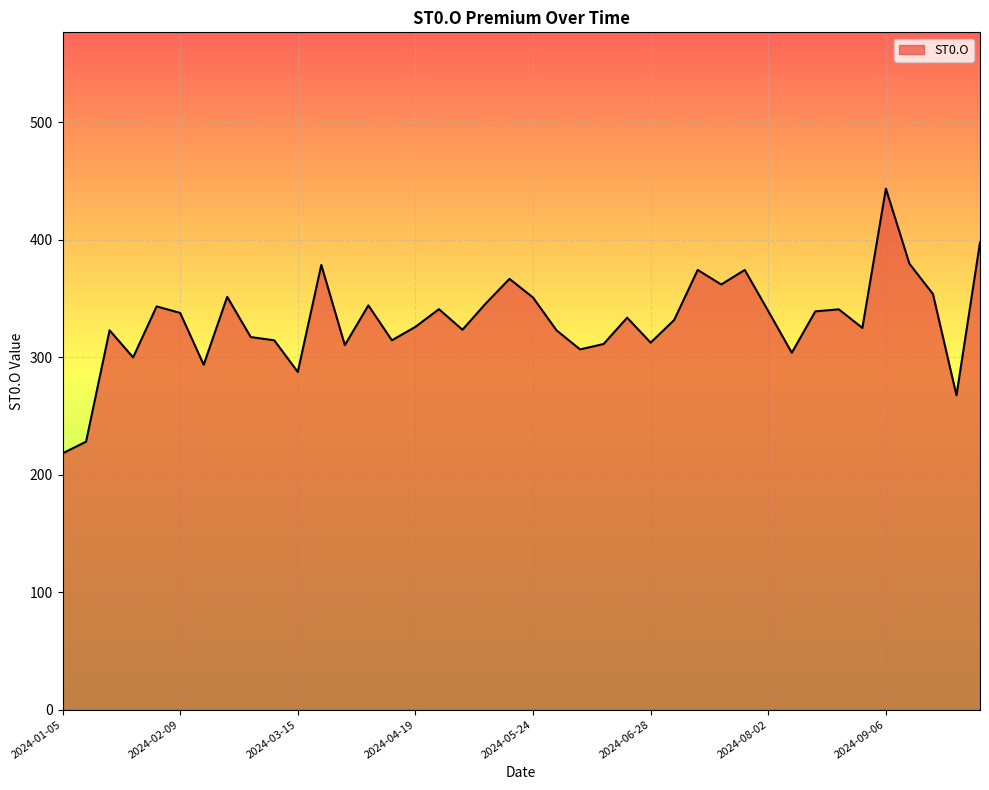

What is the smallest value displayed?

218.1